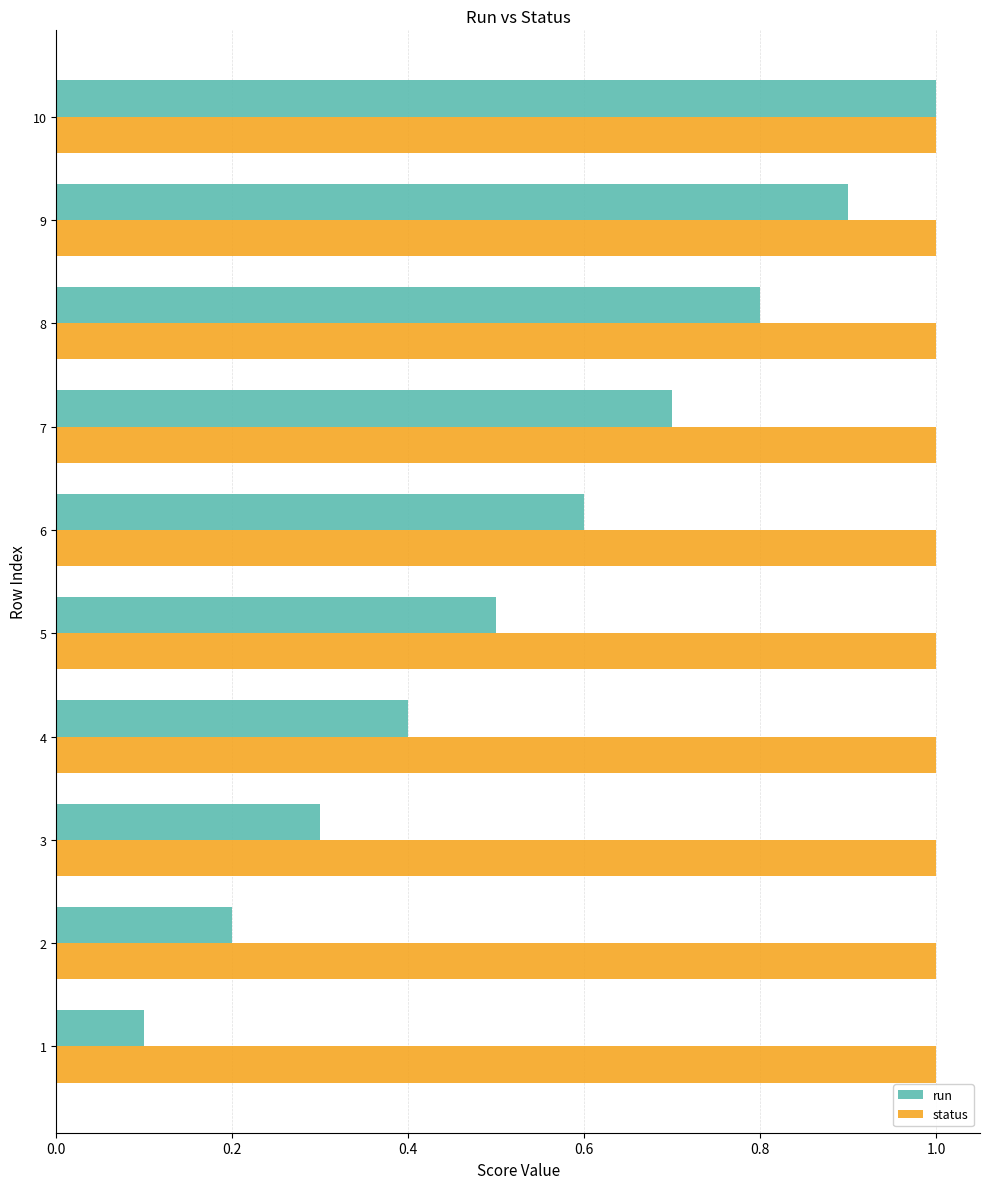

What is the highest value of the run series?

1.0